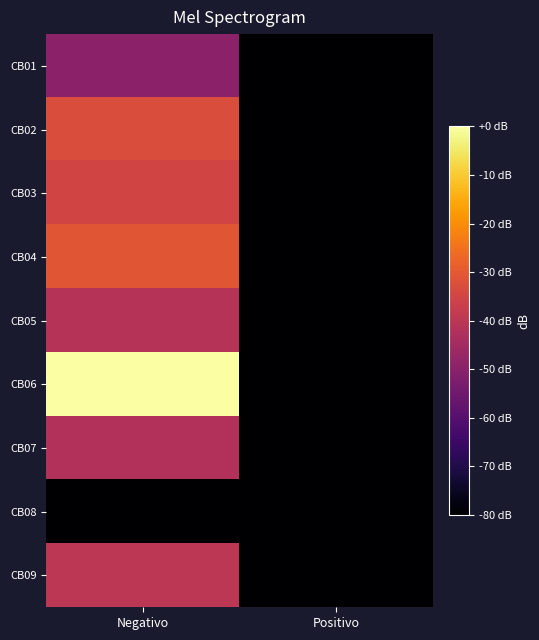

Which series has the largest total across all categories?

CB06